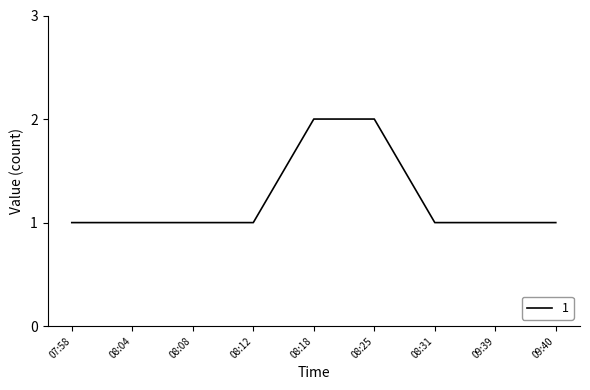

Count the values in the range 1 to 2.

9